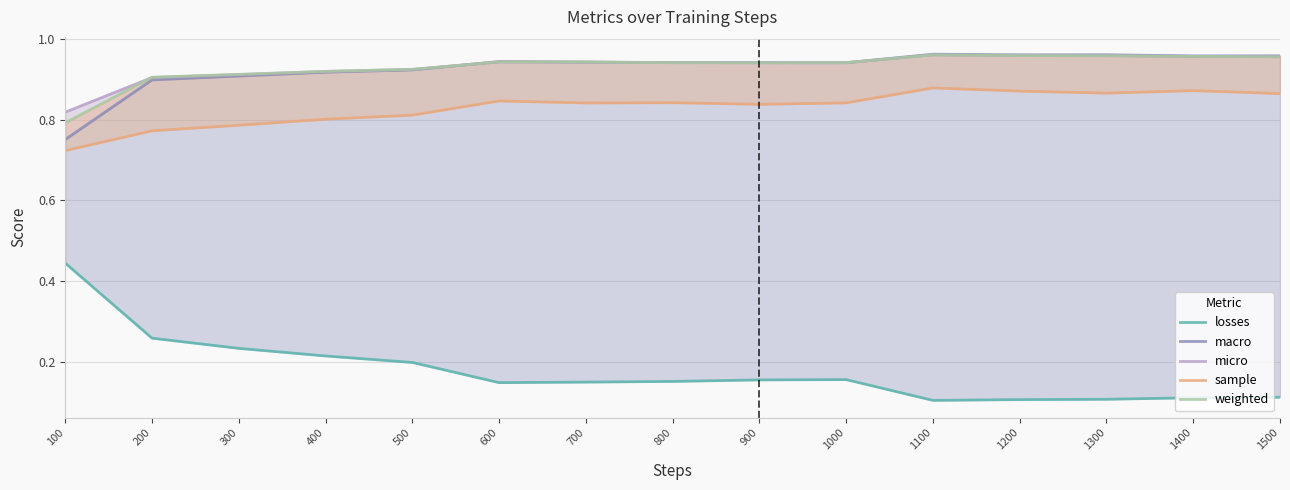

At how many categories does at least one series exceed 0?

15